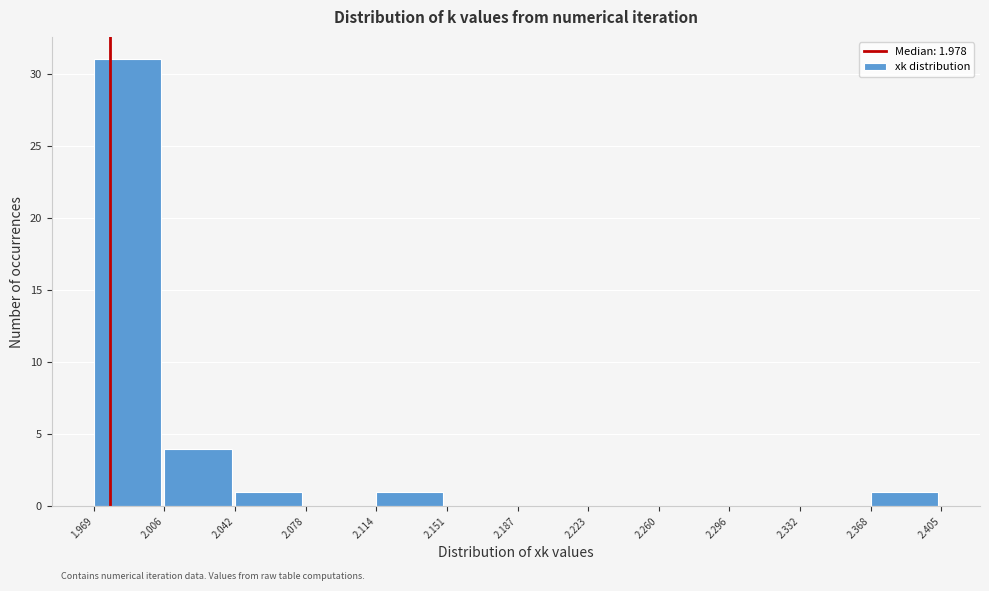

What is the height of the bar covering 2.042 to 2.078 on the x-axis? The values are not printed on the chart, so give them approximately, as read against the axis.

1